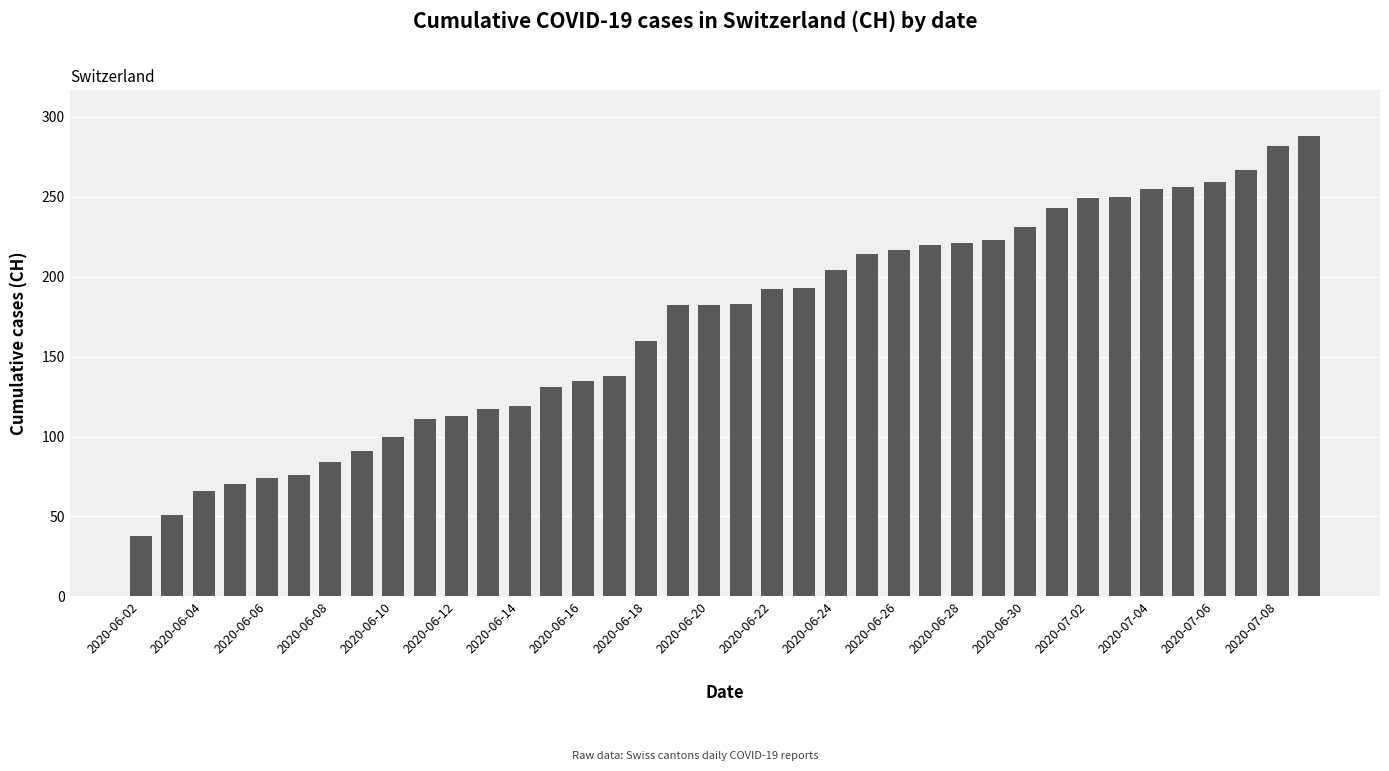

What is the maximum value shown in the chart?

288